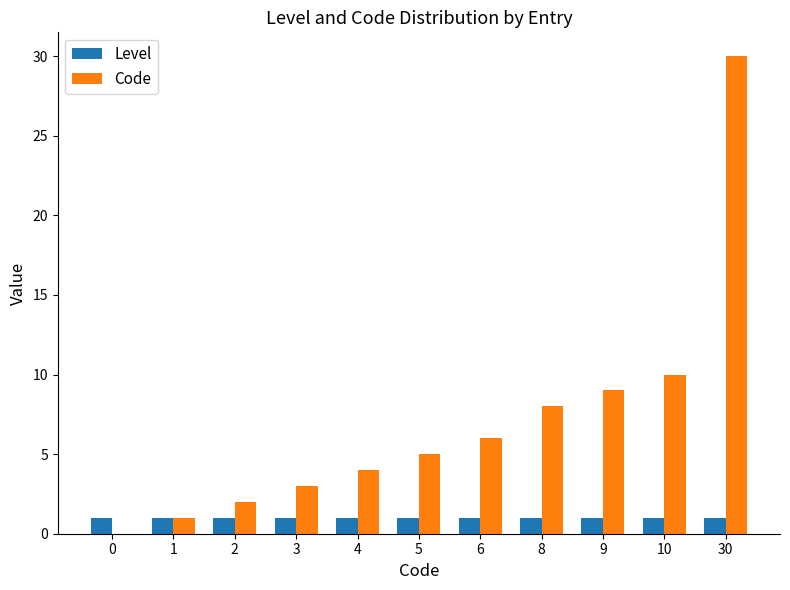

Are the bars horizontal?

No